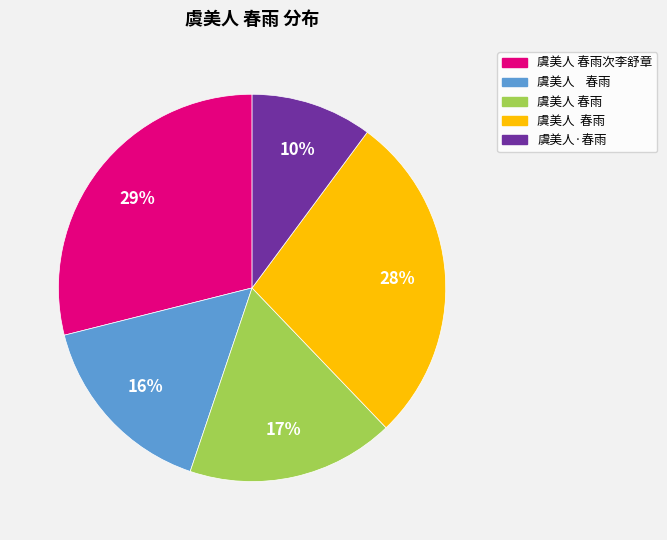

Is there a majority slice in this chart?

No